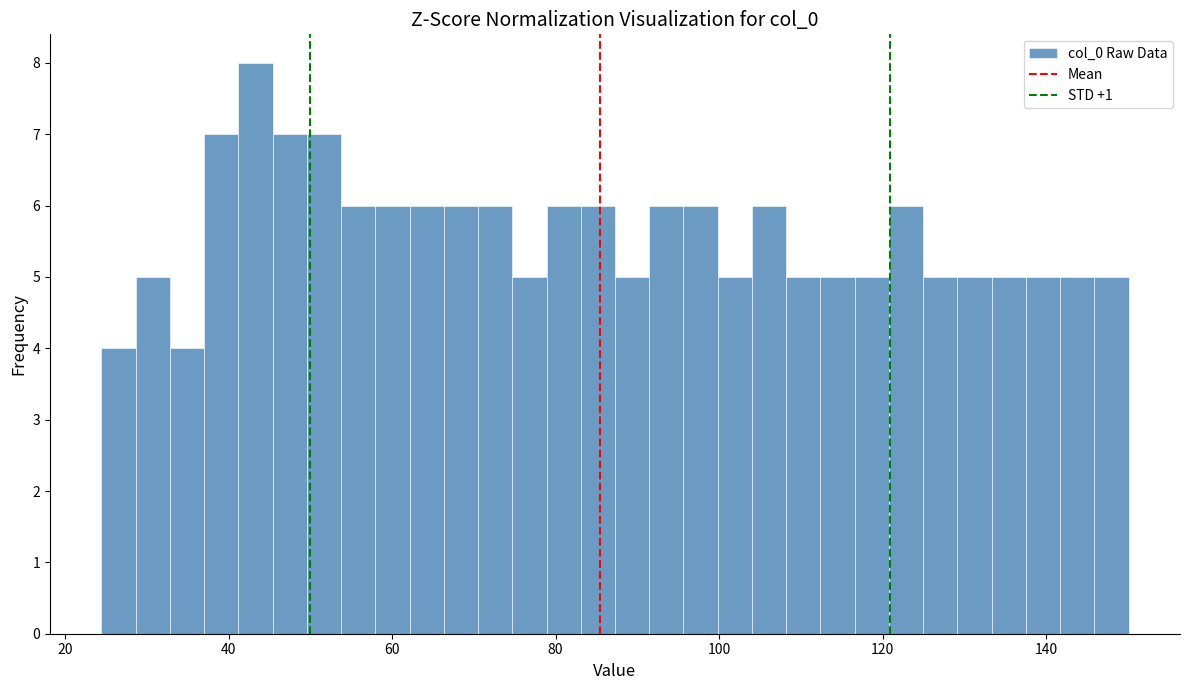

Around what value on the x-axis is the tallest bar? Give the approximate position of its centre, as read against the axis.

44